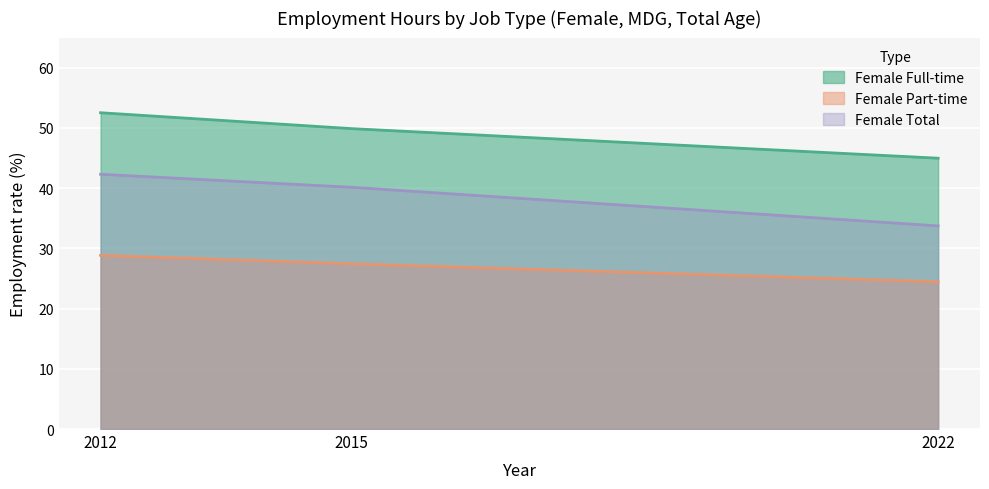

Rank the categories by Female Part-time value from lowest to highest.

2022, 2015, 2012